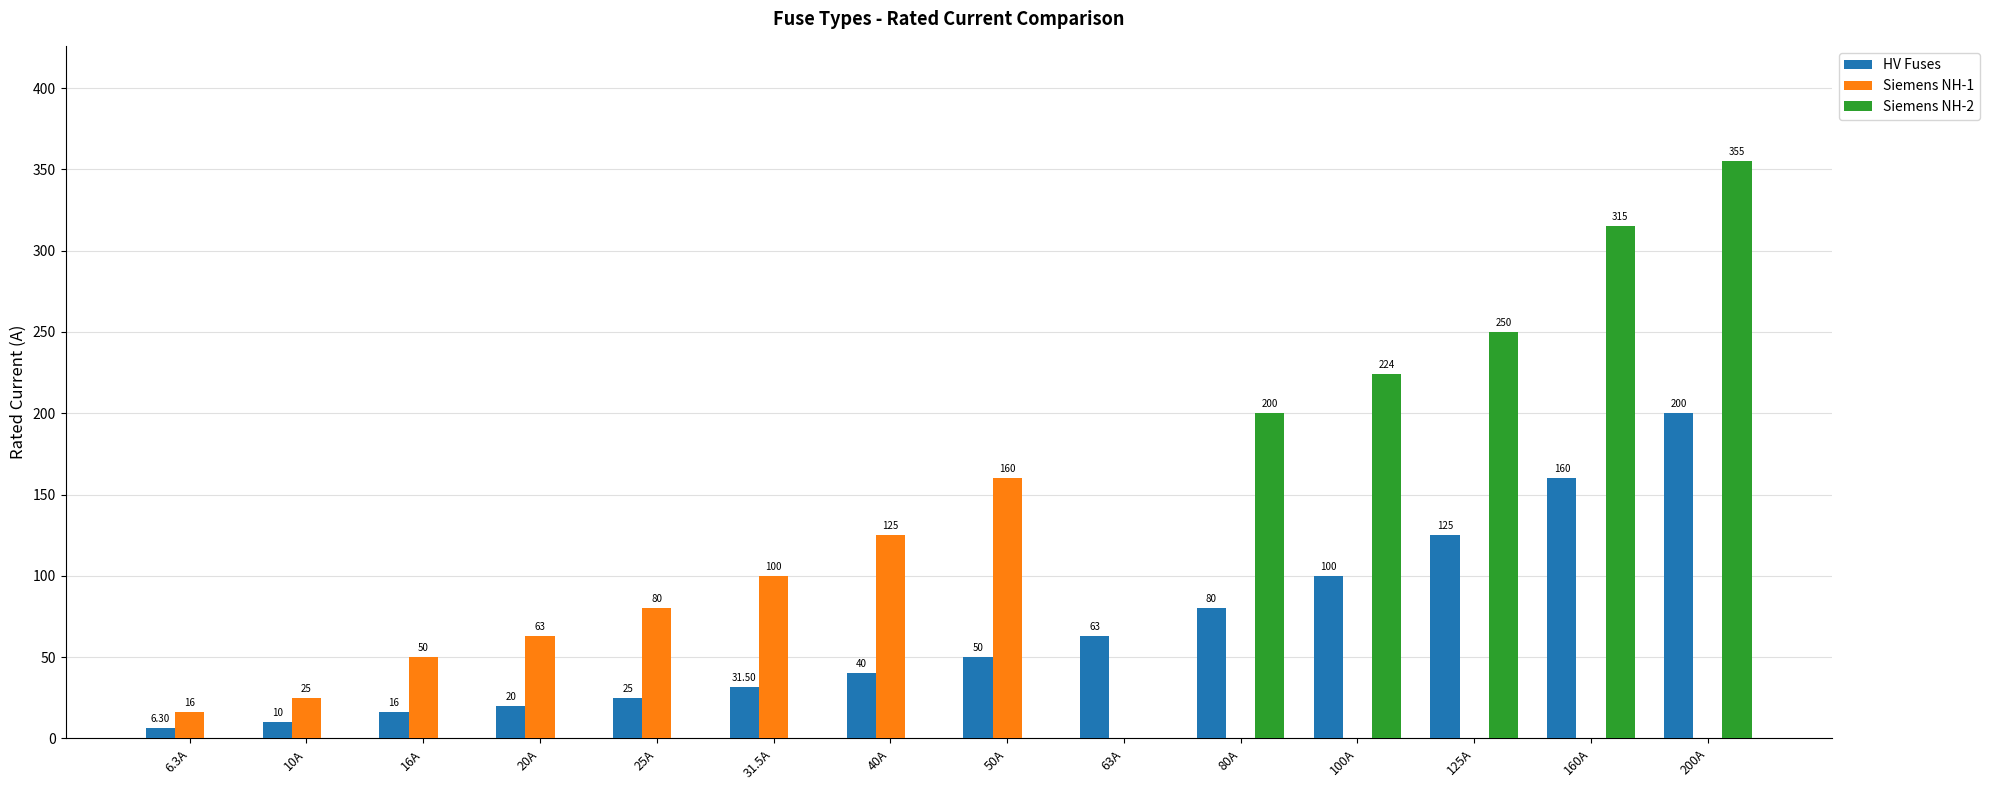

How many distinct data groups are displayed?

3